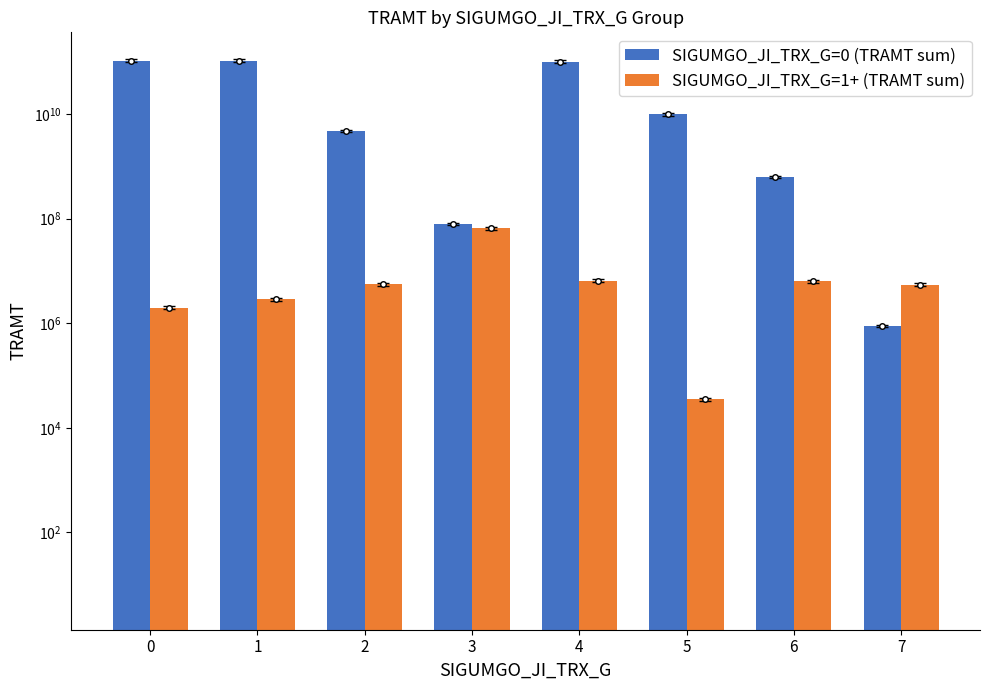

How many data points in SIGUMGO_JI_TRX_G=0 (TRAMT sum) are less than 9948712000?

4